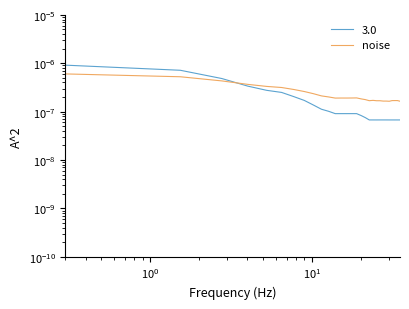

How many values are between 0 and 1?

29